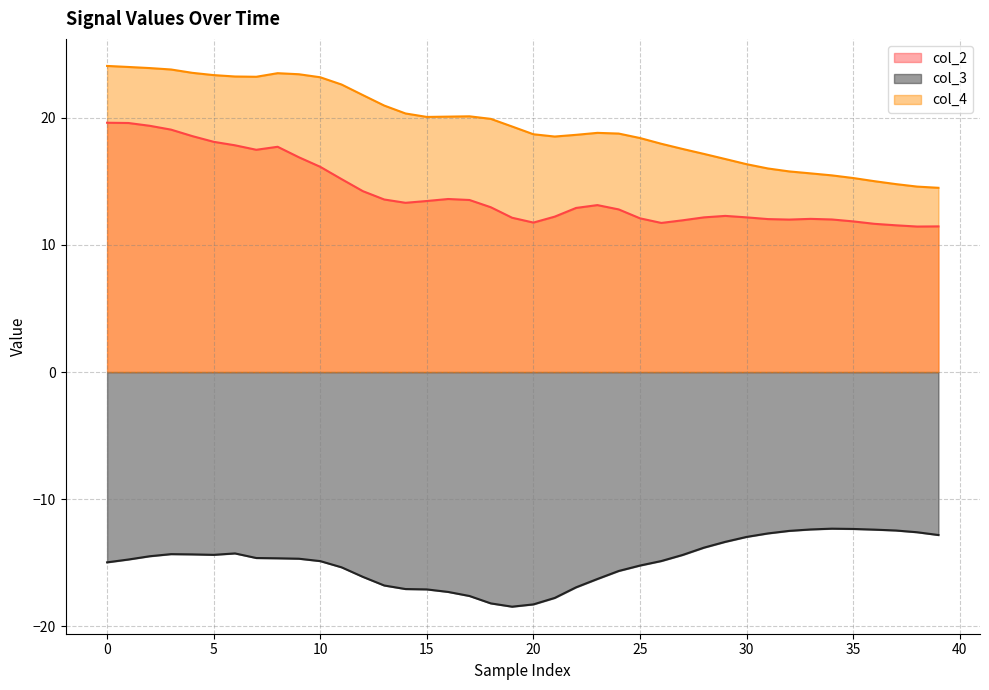

What is the maximum value for col_2?

19.6